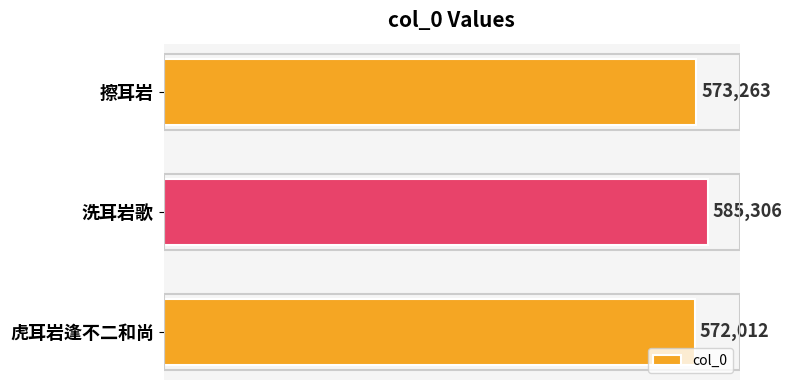

The value at 虎耳岩逢不二和尚 is 285617. True or false?

False